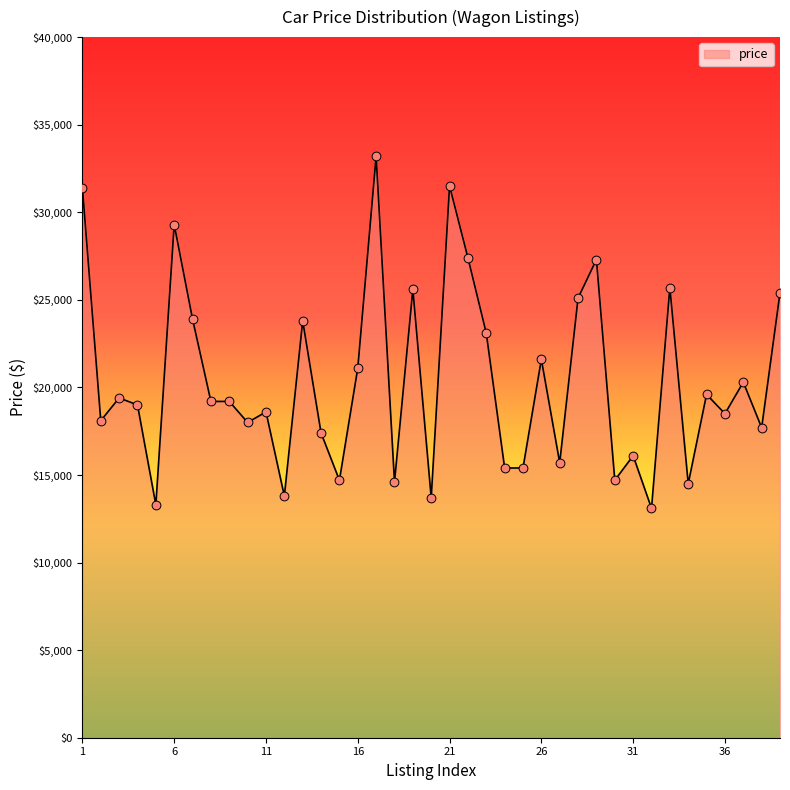

What is the difference between the maximum and minimum values?

20100